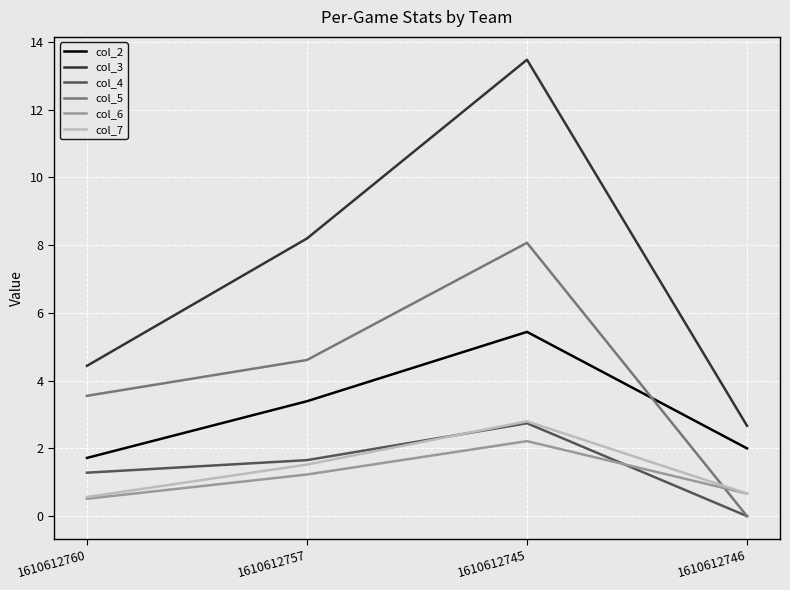

Between which two adjacent categories do col_7 and col_5 first intersect?

1610612745 and 1610612746